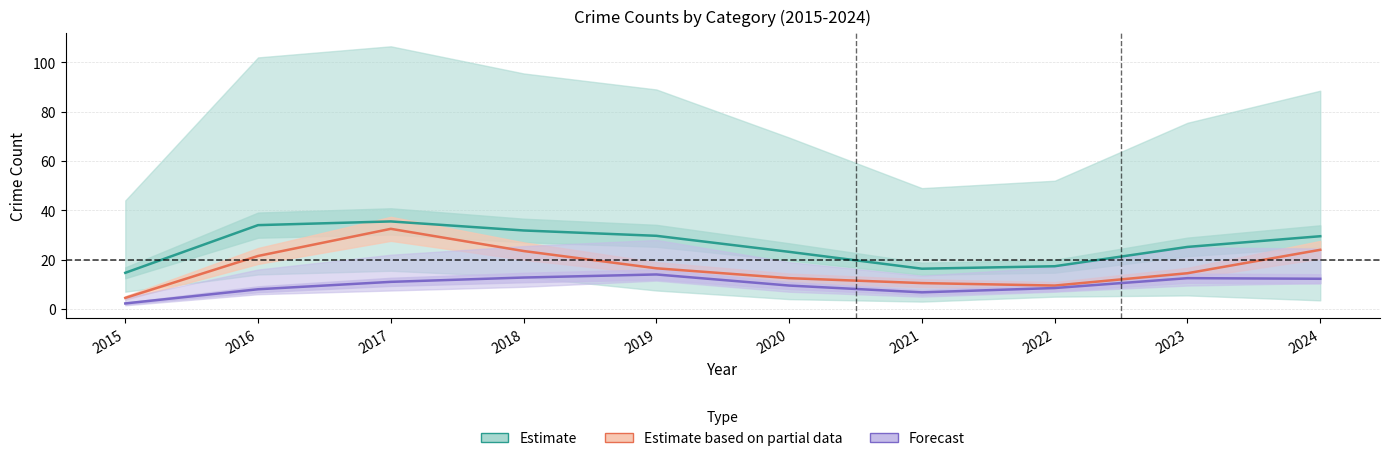

How many series are shown in this chart?

3